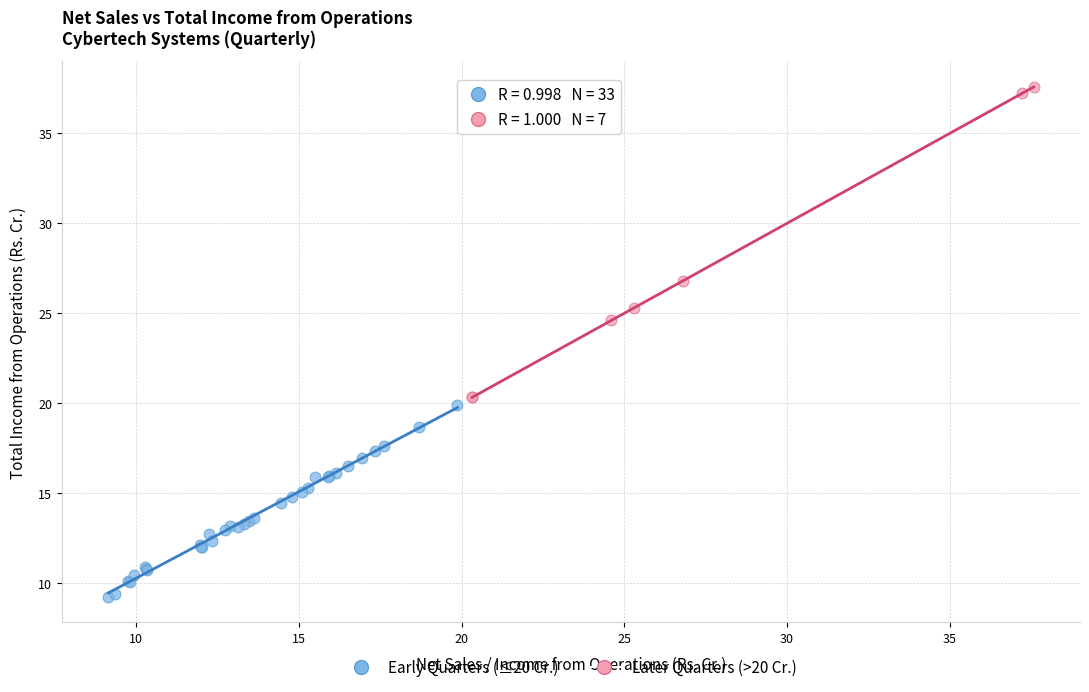

Which series contains the lowest Y value?

Early Quarters (≤20 Cr.)